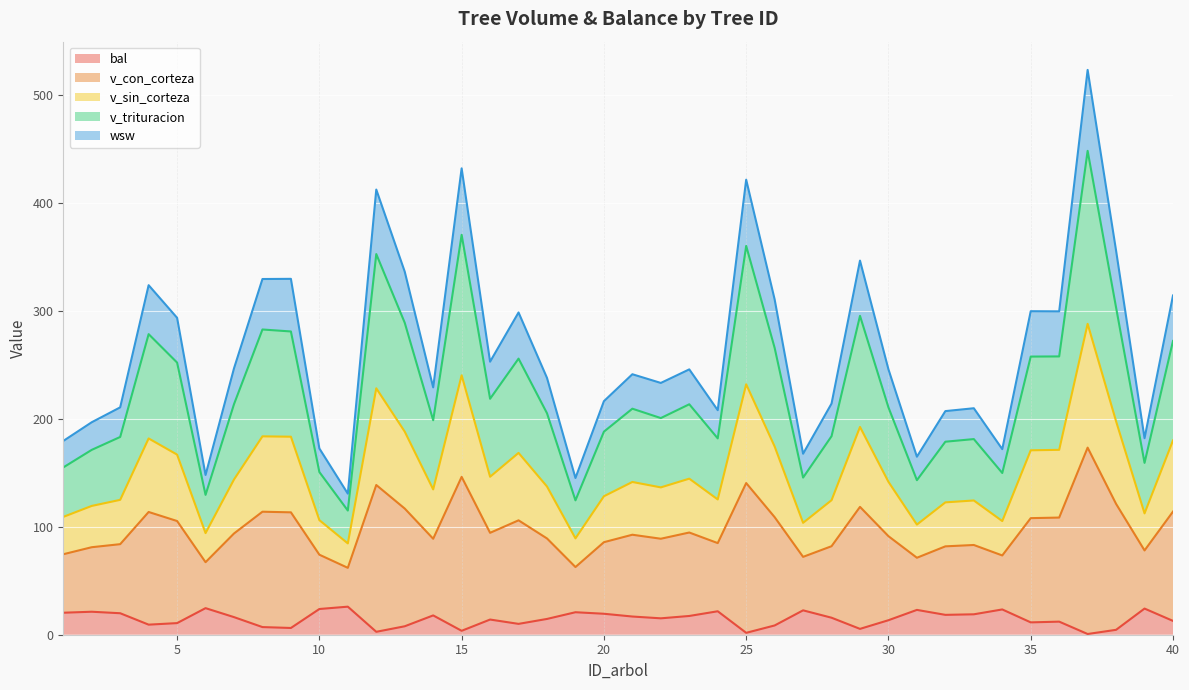

Does the chart display data point markers on the line(s)?

No